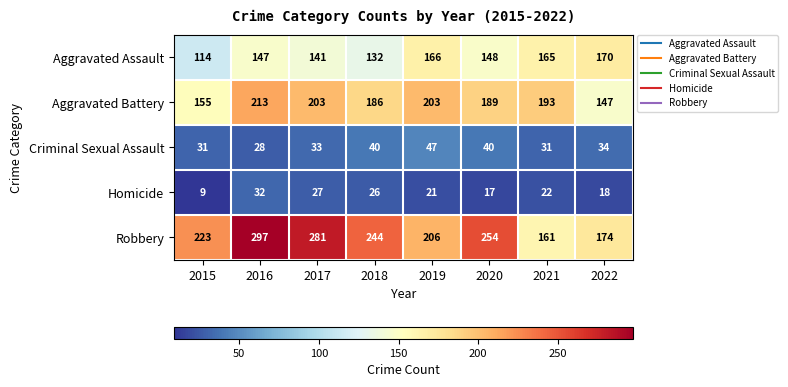

Is the value of Robbery at 2019 greater than the value of Criminal Sexual Assault at 2016?

Yes